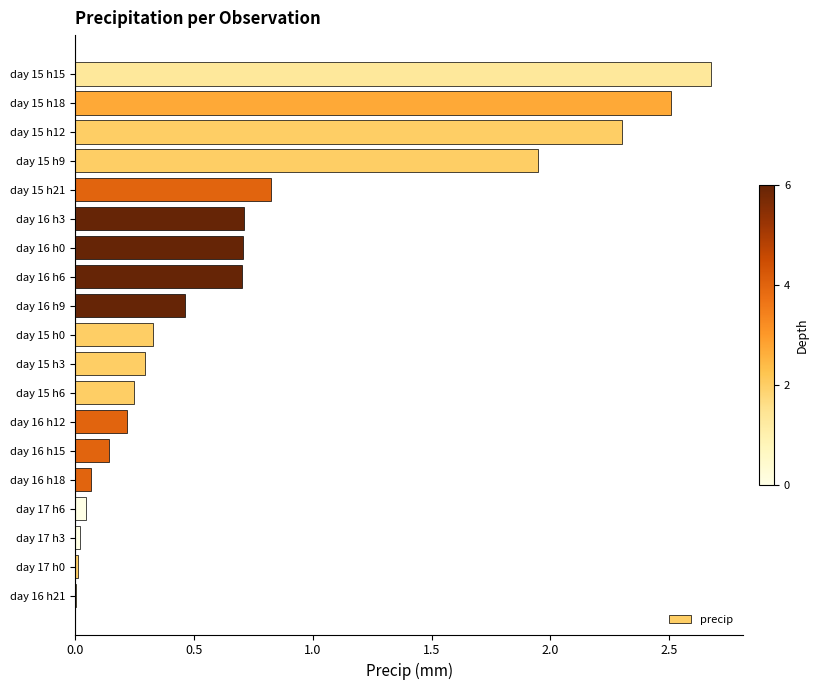

What is the maximum value shown in the chart?

2.7